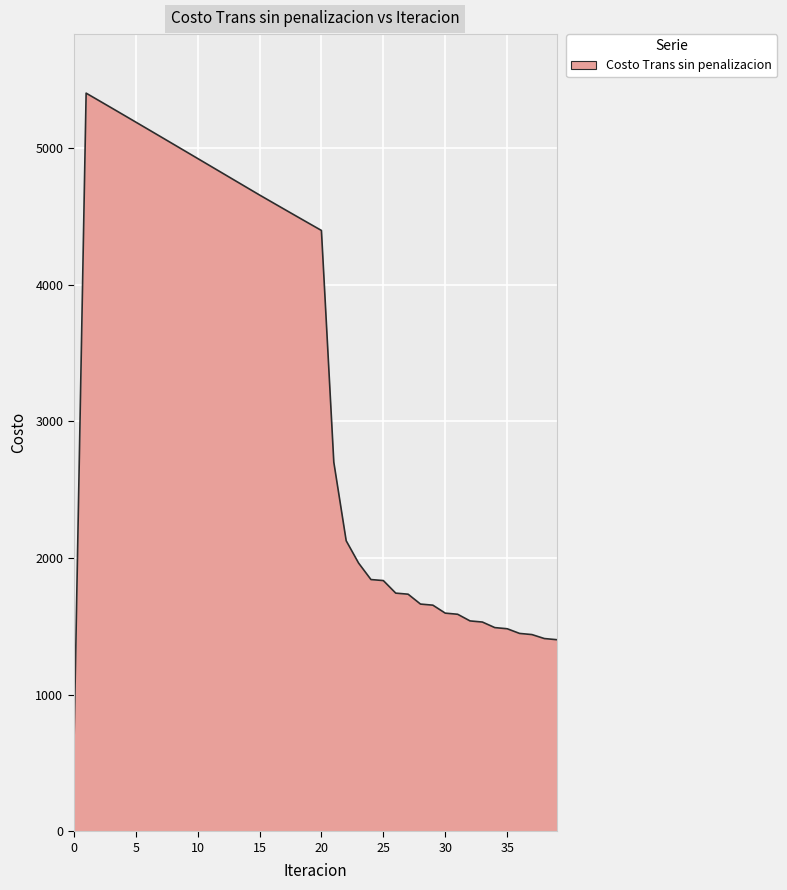

How many values exceed 4397?

20